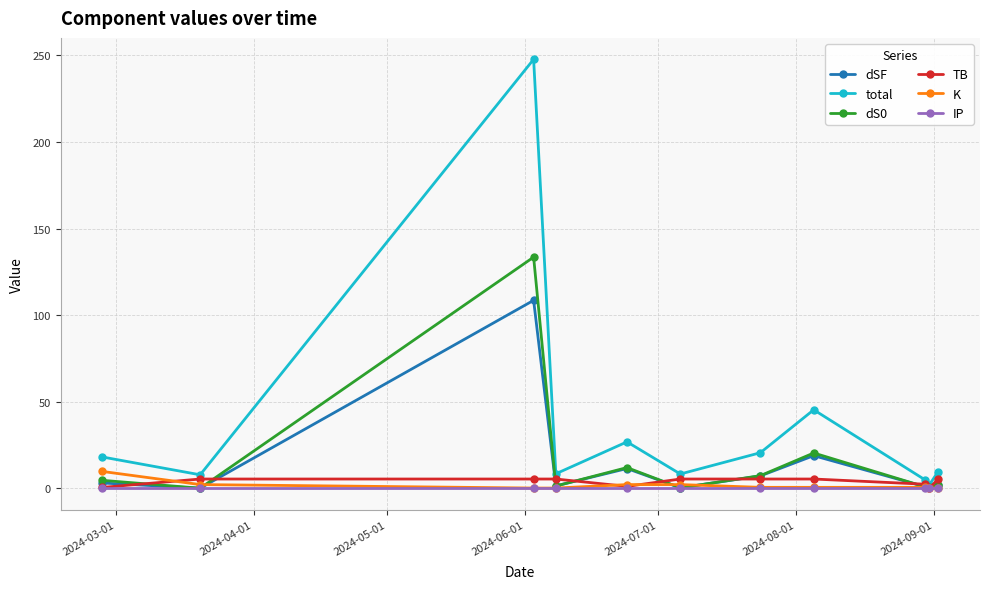

Which series has the widest spread of values?

total